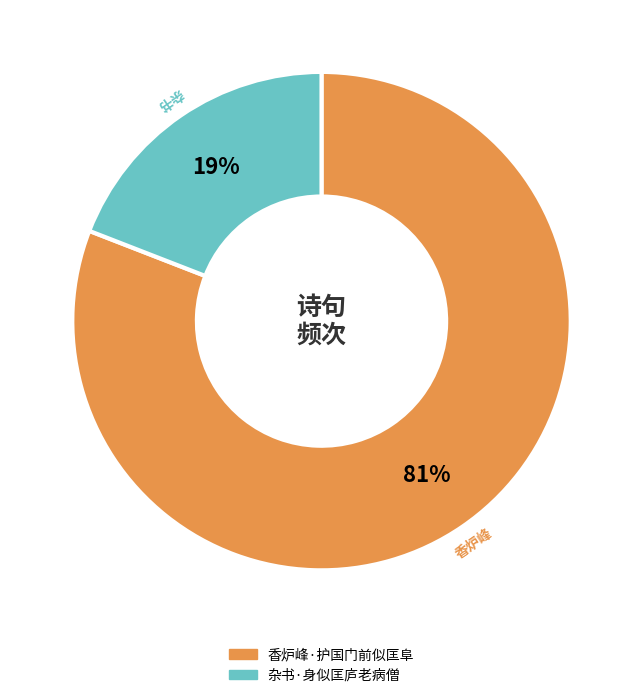

Is there a majority slice in this chart?

Yes